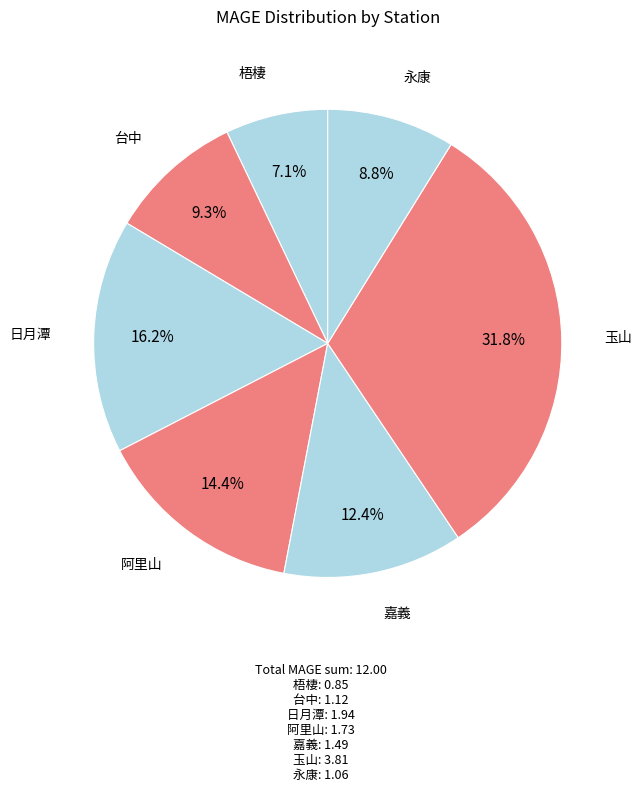

How many segments does this pie chart have?

7